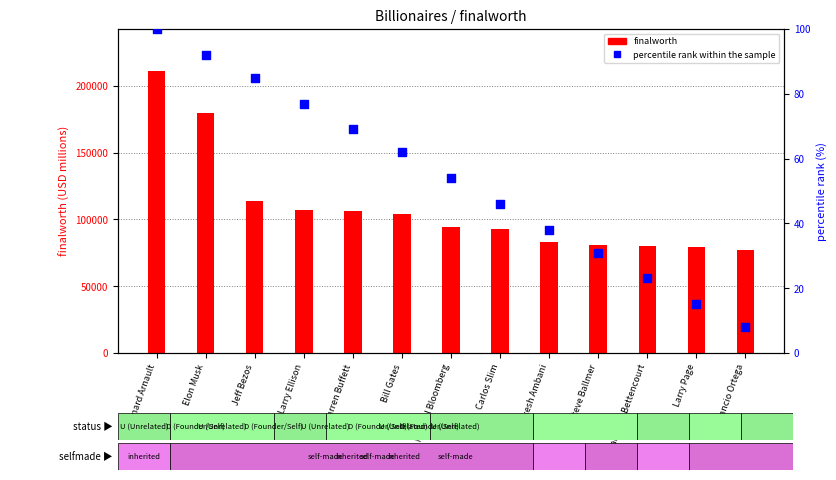

Is the value of finalworth at Larry Ellison greater than the value of percentile rank within the sample at Steve Ballmer?

Yes